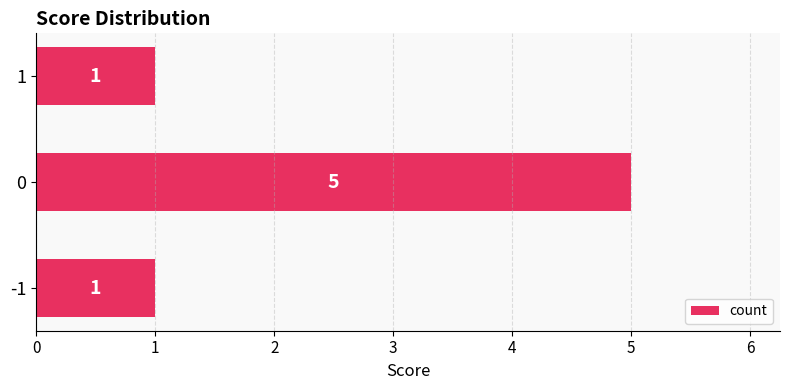

Reading top to bottom, extract all data points from this chart.

1	5	1